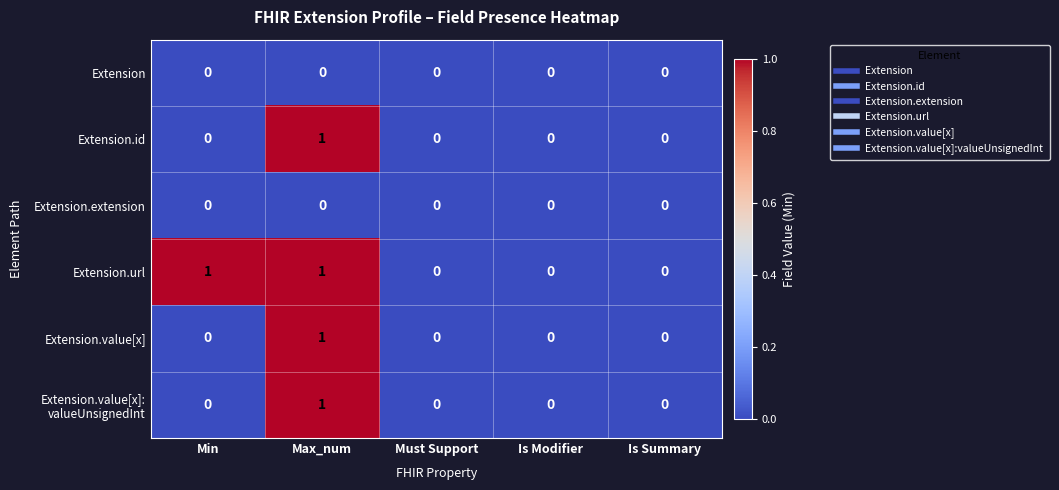

At which category is the sum across all series the highest?

Max_num